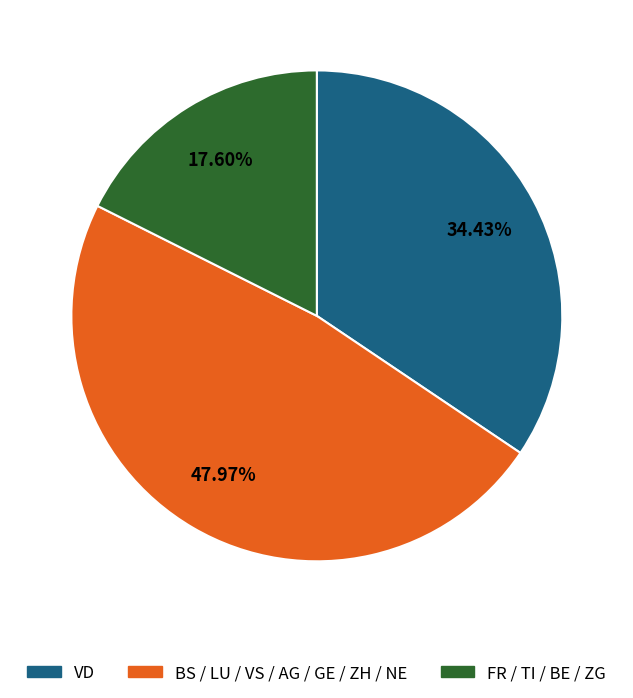

Does any single category account for the majority?

No